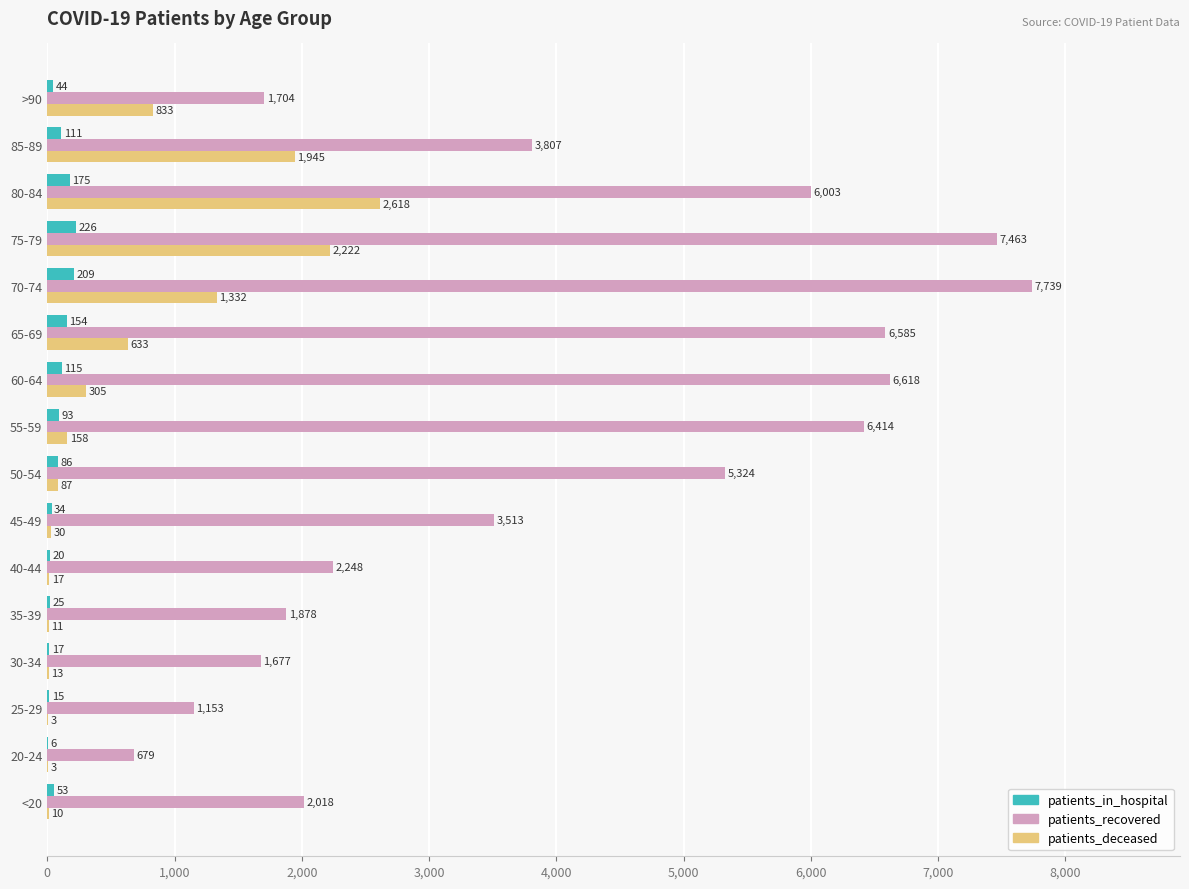

Between 65-69 and >90, which series saw the biggest shift?

patients_recovered